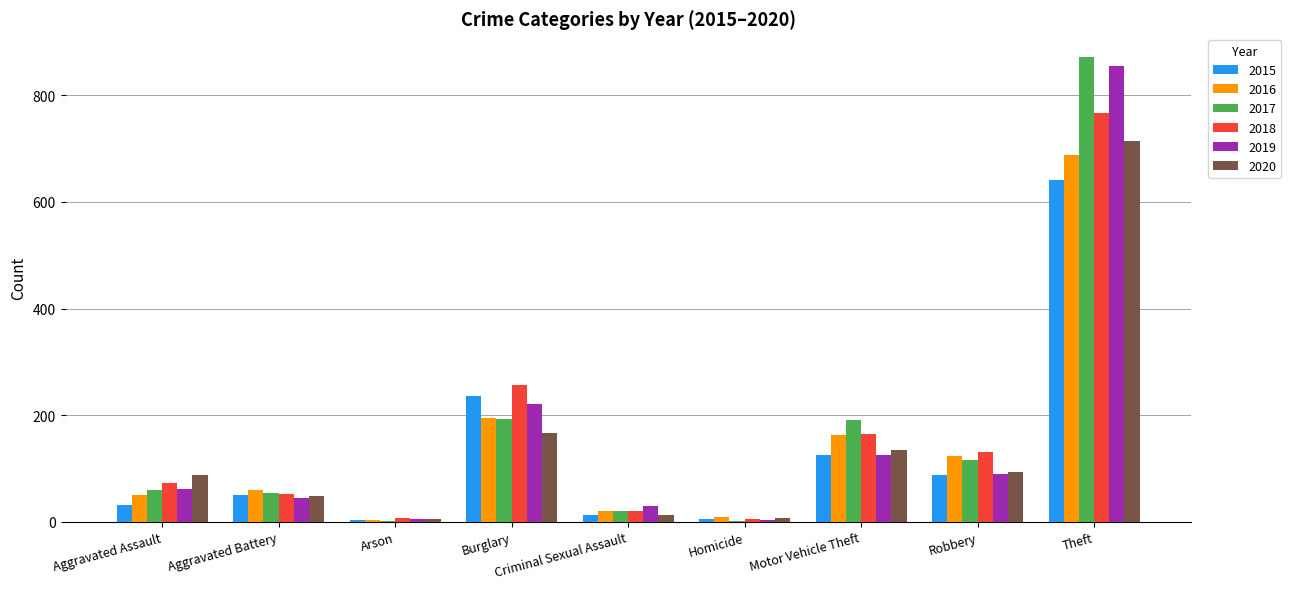

What is the spread (max minus min) of values at Motor Vehicle Theft?

66